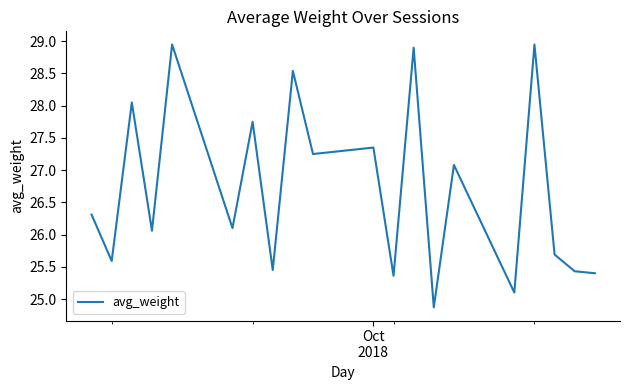

What is the smallest value displayed?

24.9